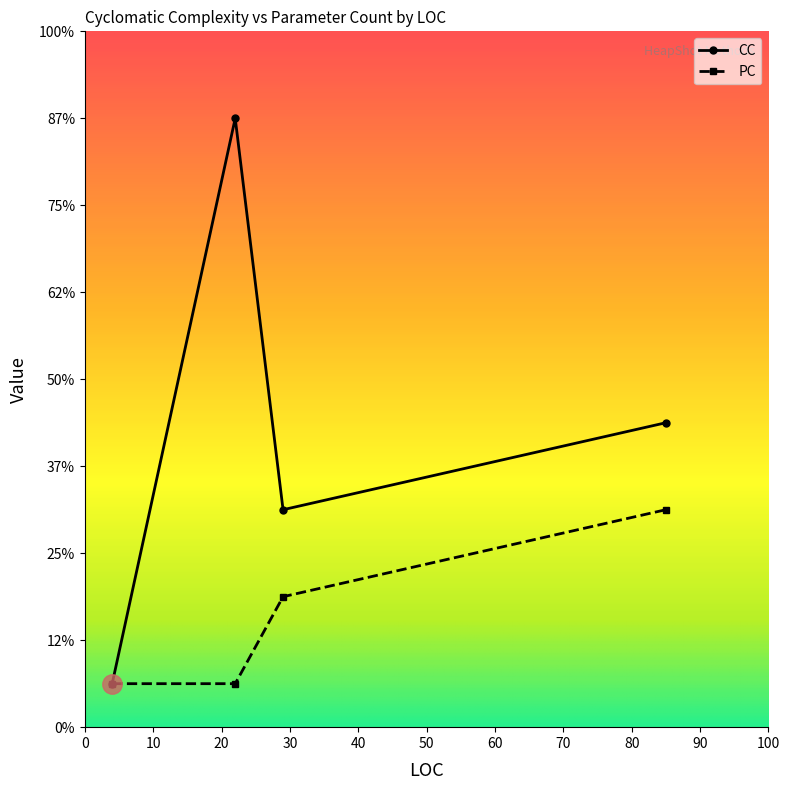

What are all the series names shown in the legend?

CC, PC